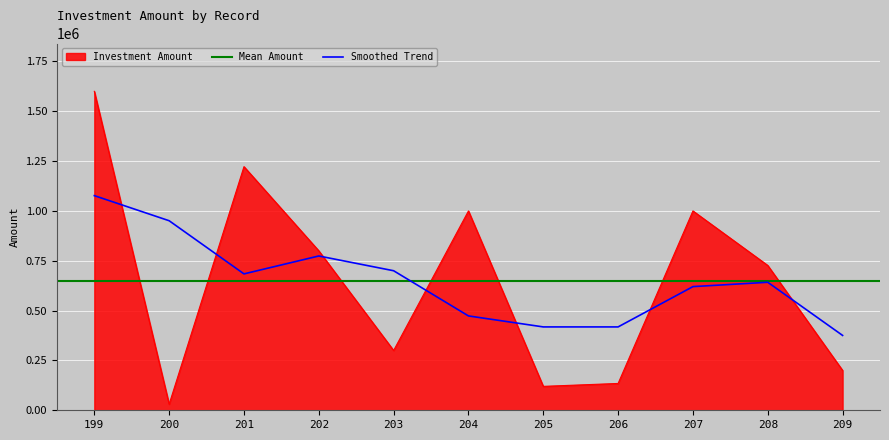

Which category has the lowest value across all series?

200